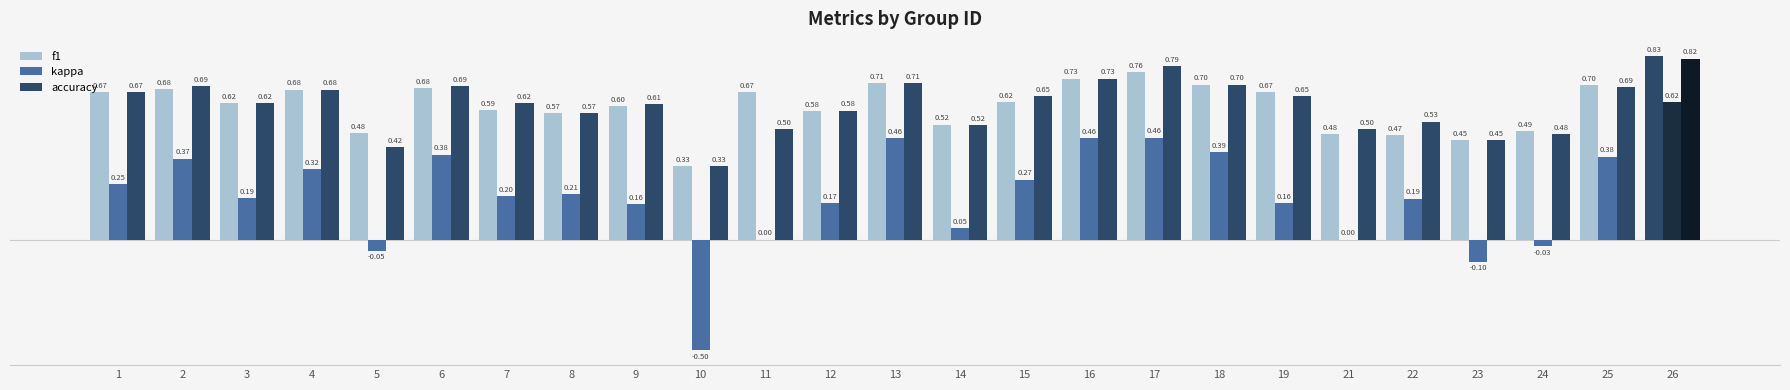

The kappa series shows 0.1 at 6. True or false?

False